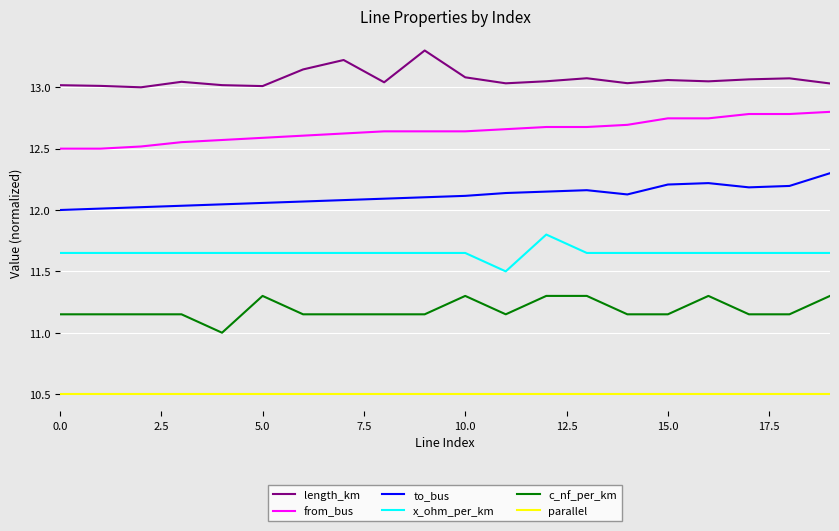

Rank the series by their maximum value, from highest to lowest.

length_km, from_bus, to_bus, x_ohm_per_km, c_nf_per_km, parallel